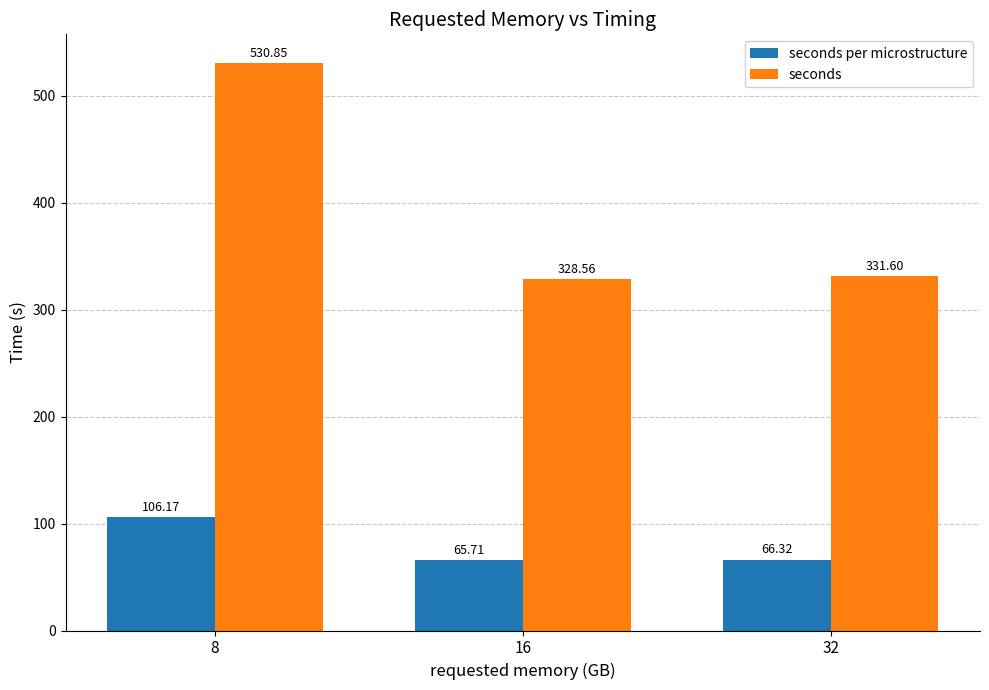

Reading left to right, transcribe all the data shown in this chart.

seconds per microstructure: 106.2	65.7	66.3
seconds: 530.9	328.6	331.6